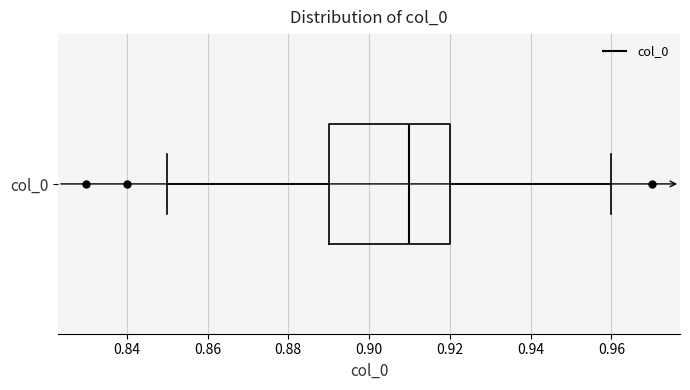

Read this box plot against the x-axis: the position of the median line, the range covered by the box, and the ends of both whiskers. The values are not printed on the chart, so give them approximately, as read against the axis.

median 0.91, box 0.89 to 0.92, whiskers 0.85 to 0.96